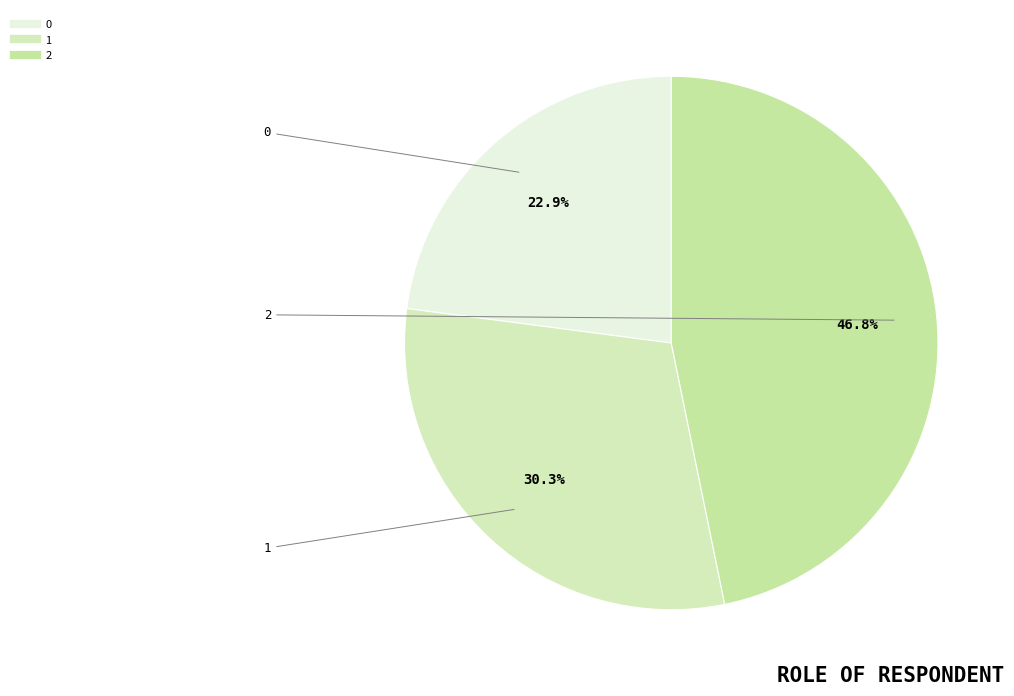

What percentage do 1 and 0 together represent?

53.2%